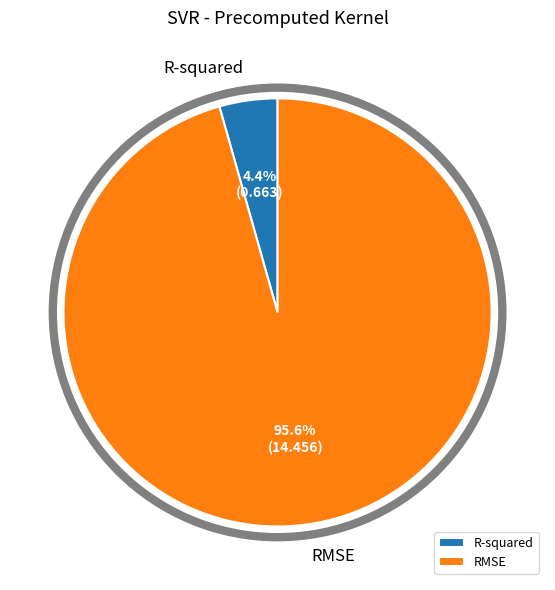

What percentage is NOT represented by R-squared?

95.6%